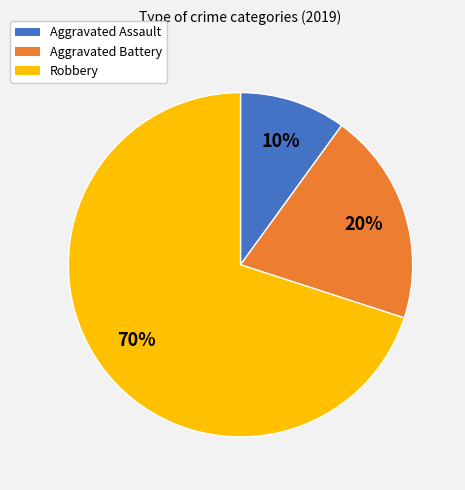

Is the sum of Aggravated Battery and Robbery greater than half?

Yes